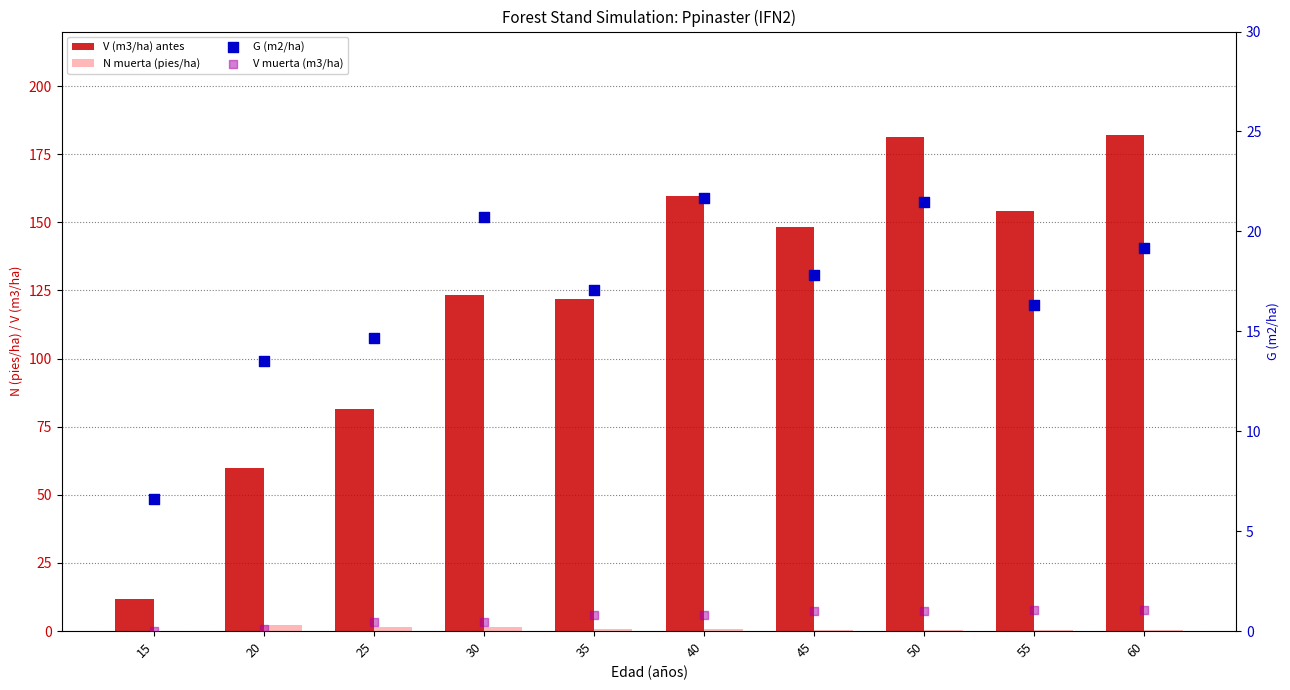

At which category is the sum across all series the highest?

50